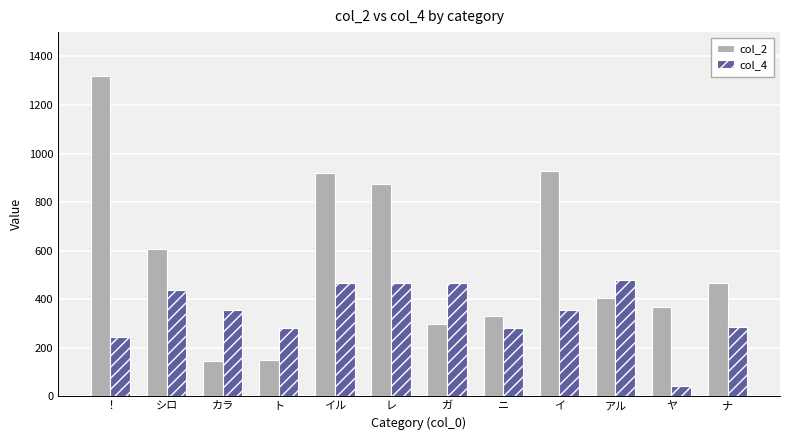

What is the average value of the col_2 series?

568